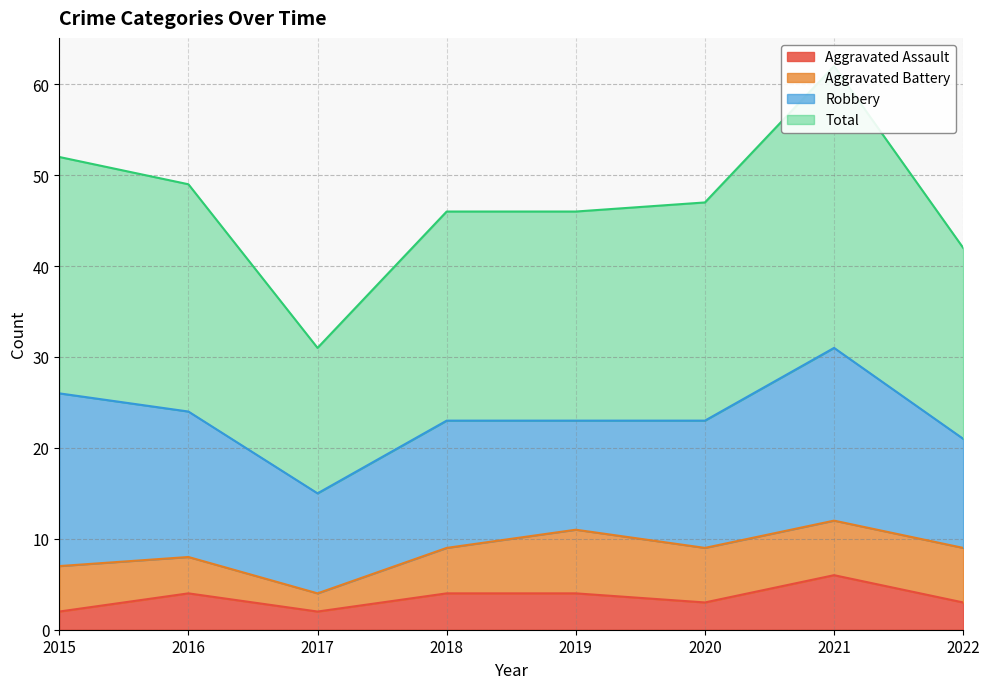

Rank the categories by Total value from lowest to highest.

2017, 2022, 2018, 2019, 2020, 2016, 2015, 2021